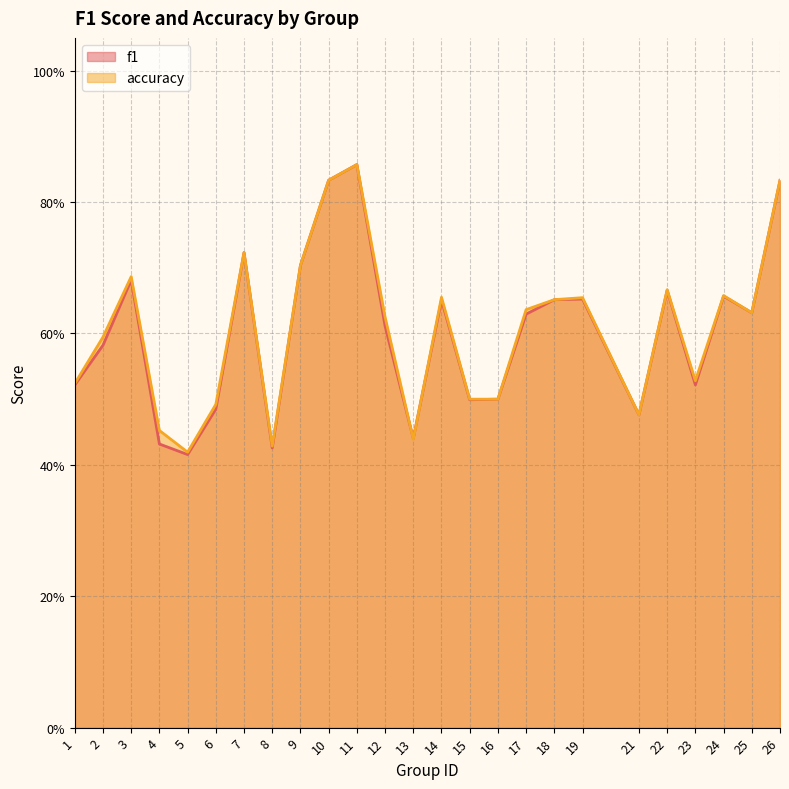

At 22, list the series in order from largest to smallest.

accuracy, f1